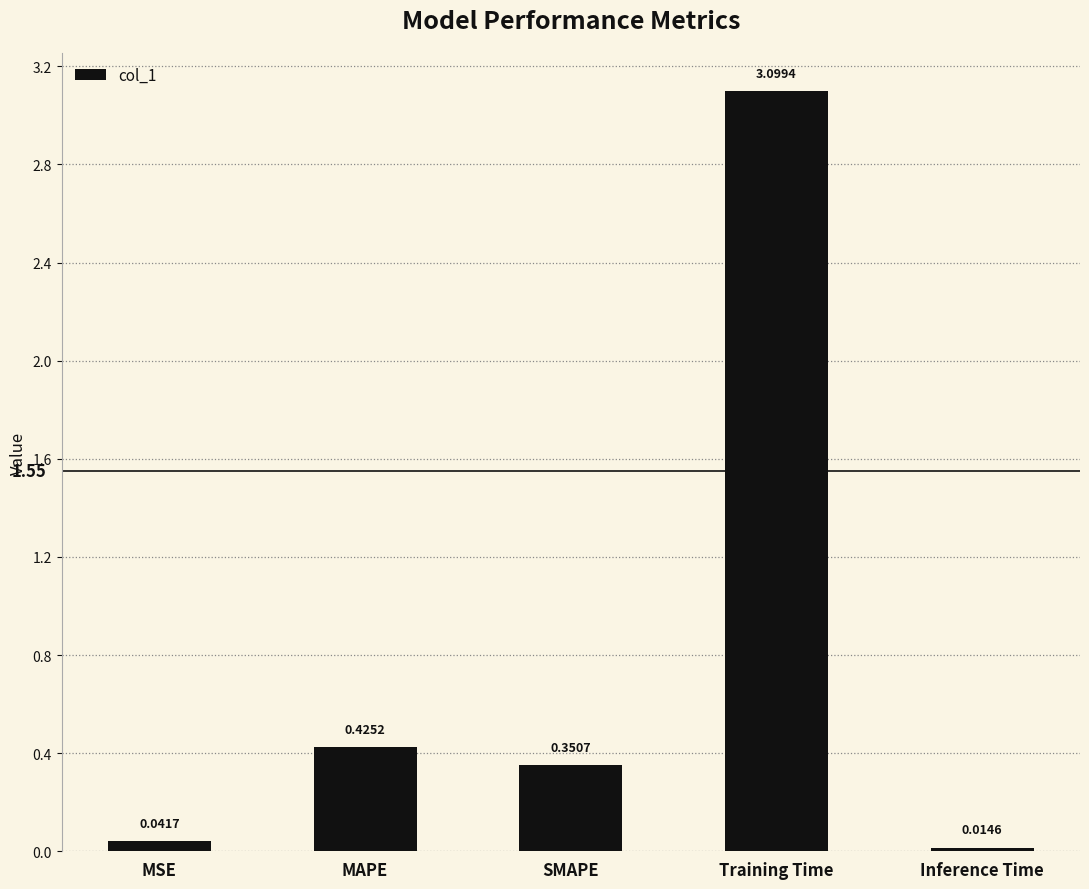

Where is the data nearest to the value 1?

MAPE